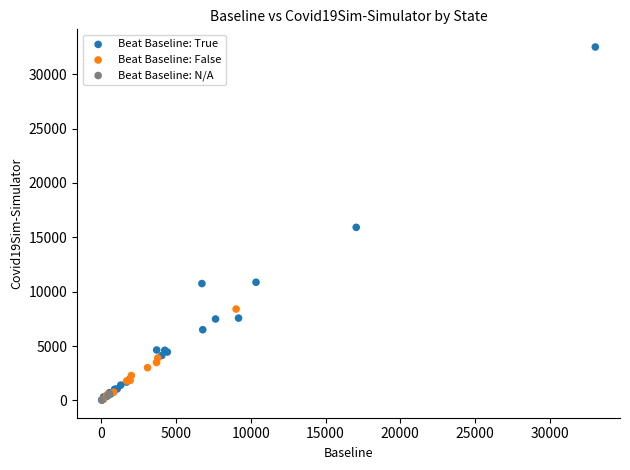

Which series contains the highest Y value?

Beat Baseline: True